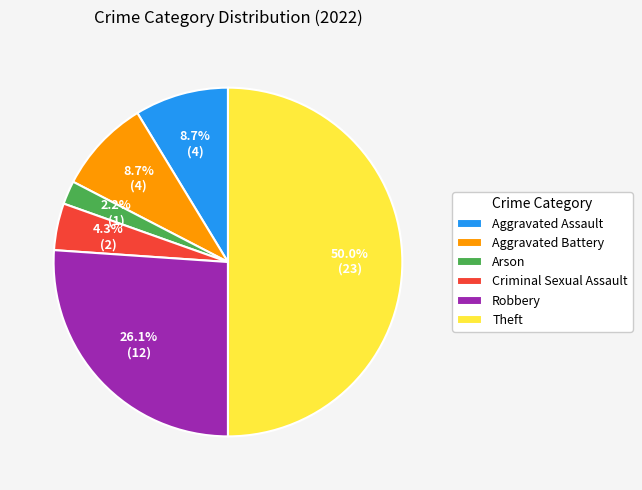

What is the smallest slice in the pie chart?

Arson